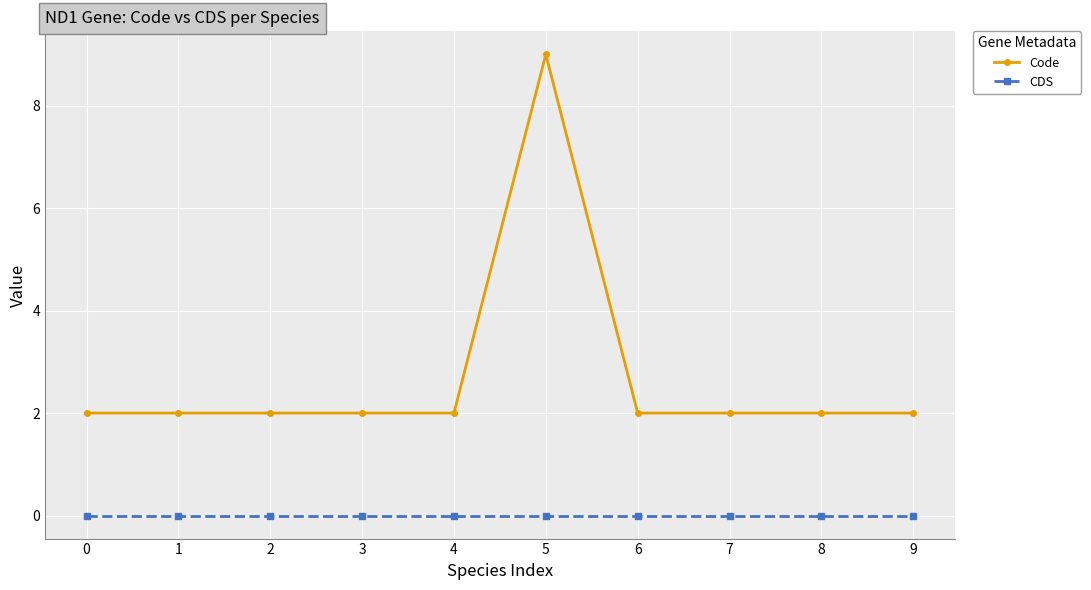

Reading right to left, extract all data points from this chart.

Code: 2	2	2	2	9	2	2	2	2	2
CDS: 0	0	0	0	0	0	0	0	0	0